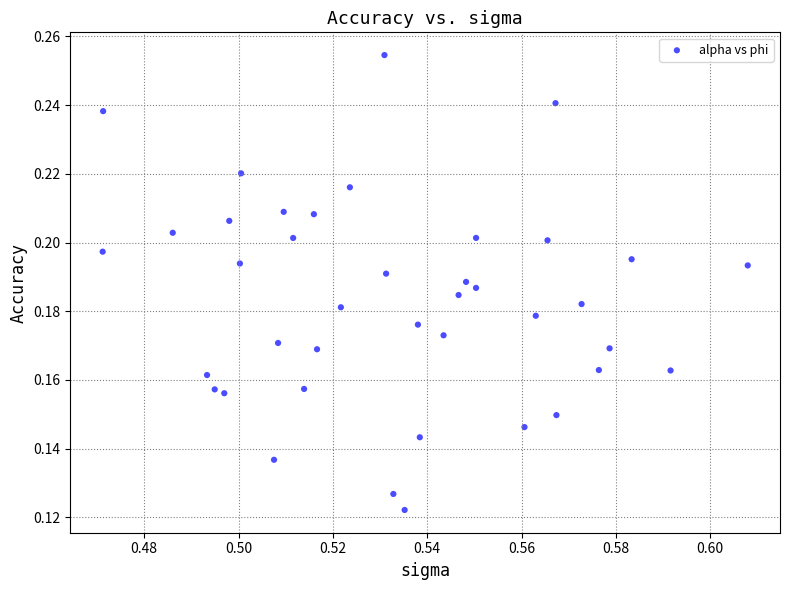

How many data points are displayed?

40